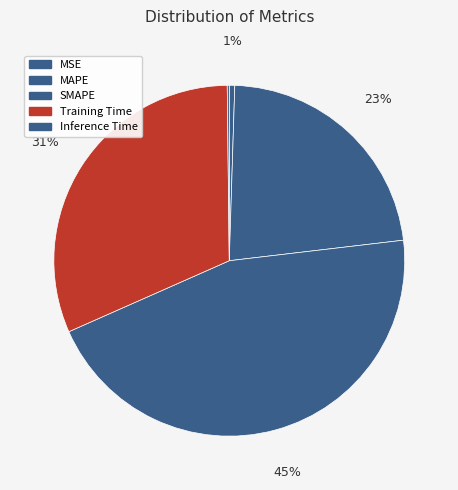

To the nearest percent, what is the difference between the MAPE and Inference Time slice percentages?

22%